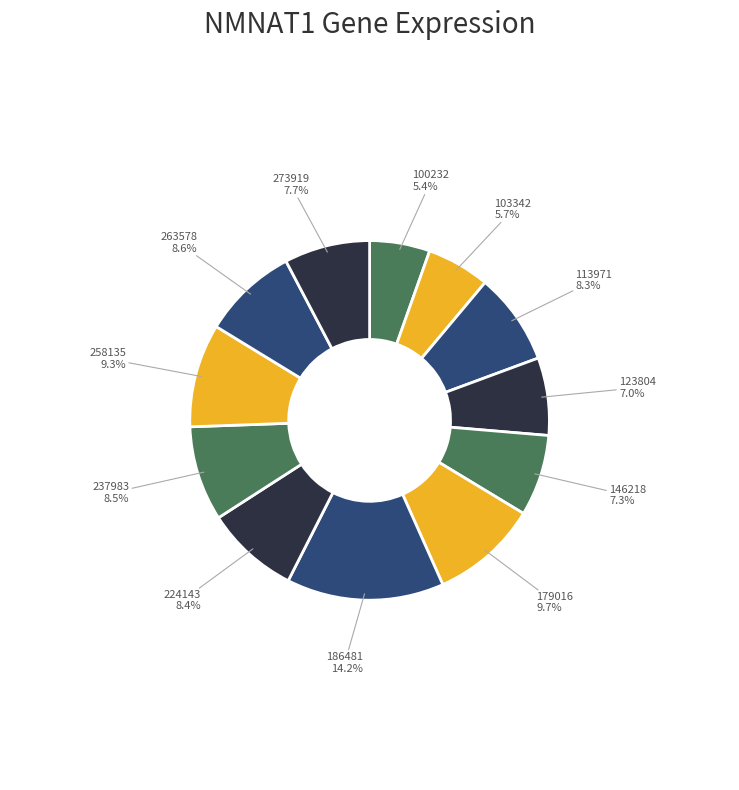

Combined, what portion of the pie is 273919 and 224143?

16.1%